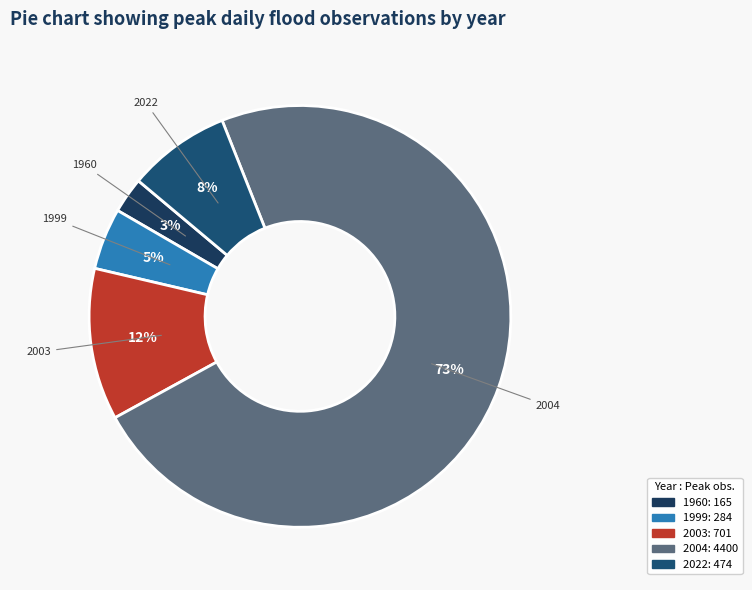

What is the largest slice in the pie chart?

2004